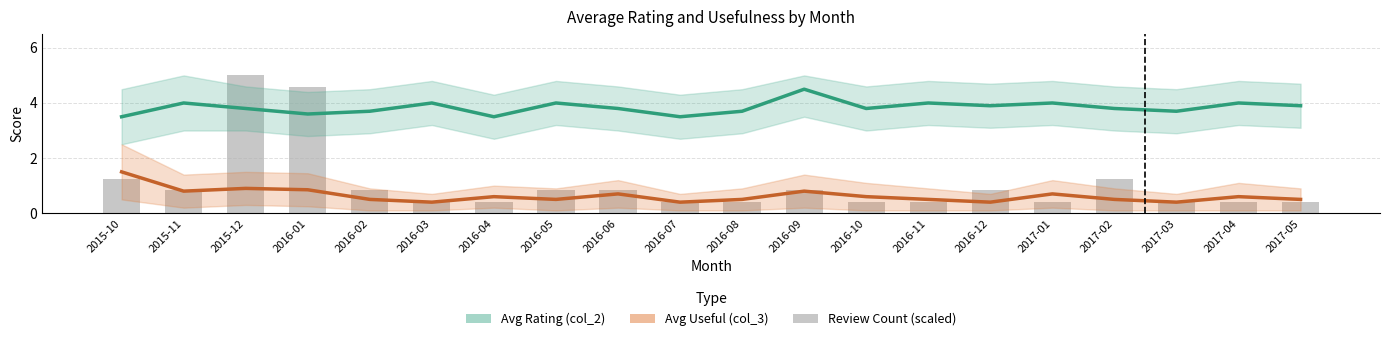

Read the Avg Rating (col_2) value at 2015-10.

3.5